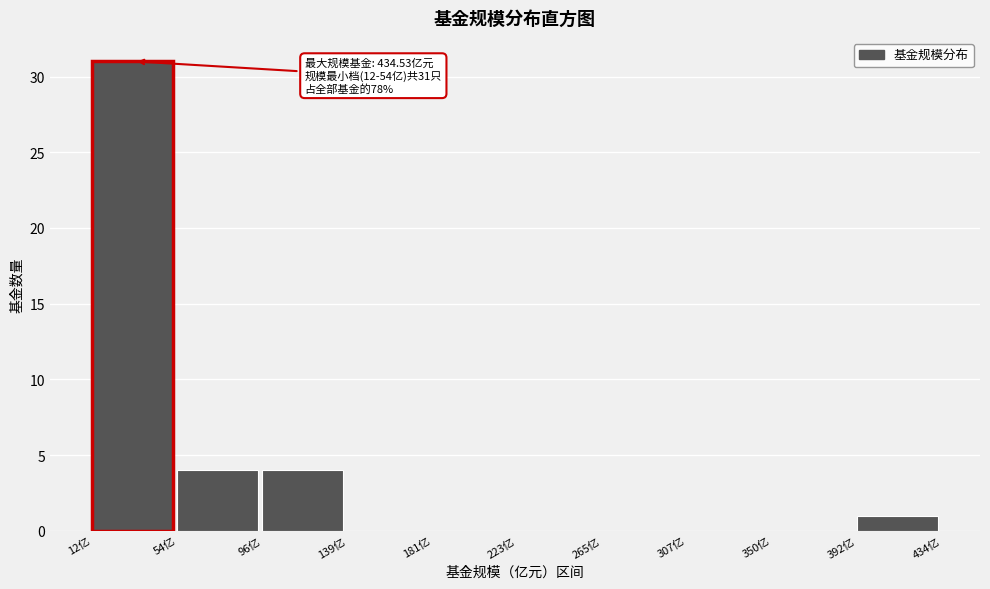

Over which range of the x-axis is the bar tallest?

10 to 55